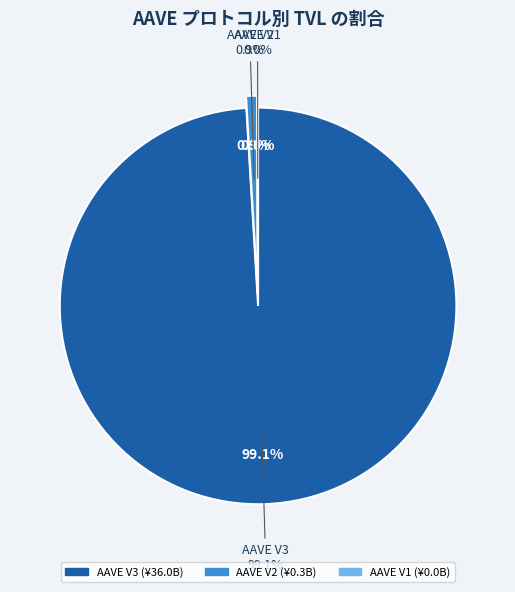

To the nearest percent, what is the difference between the AAVE V1 and AAVE V3 slice percentages?

99%